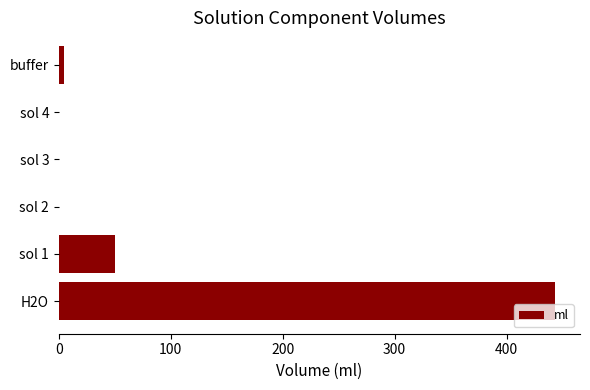

Are the bars horizontal?

Yes